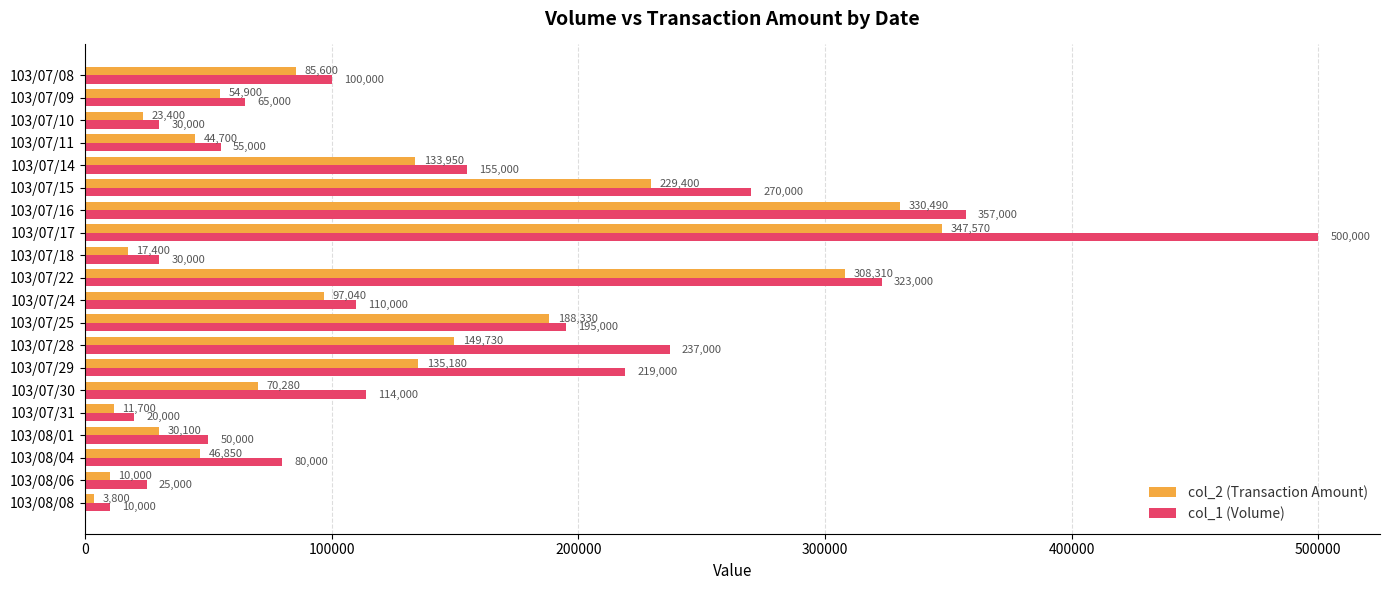

Is it true that col_2 (Transaction Amount) equals 210325 at 103/07/17?

False